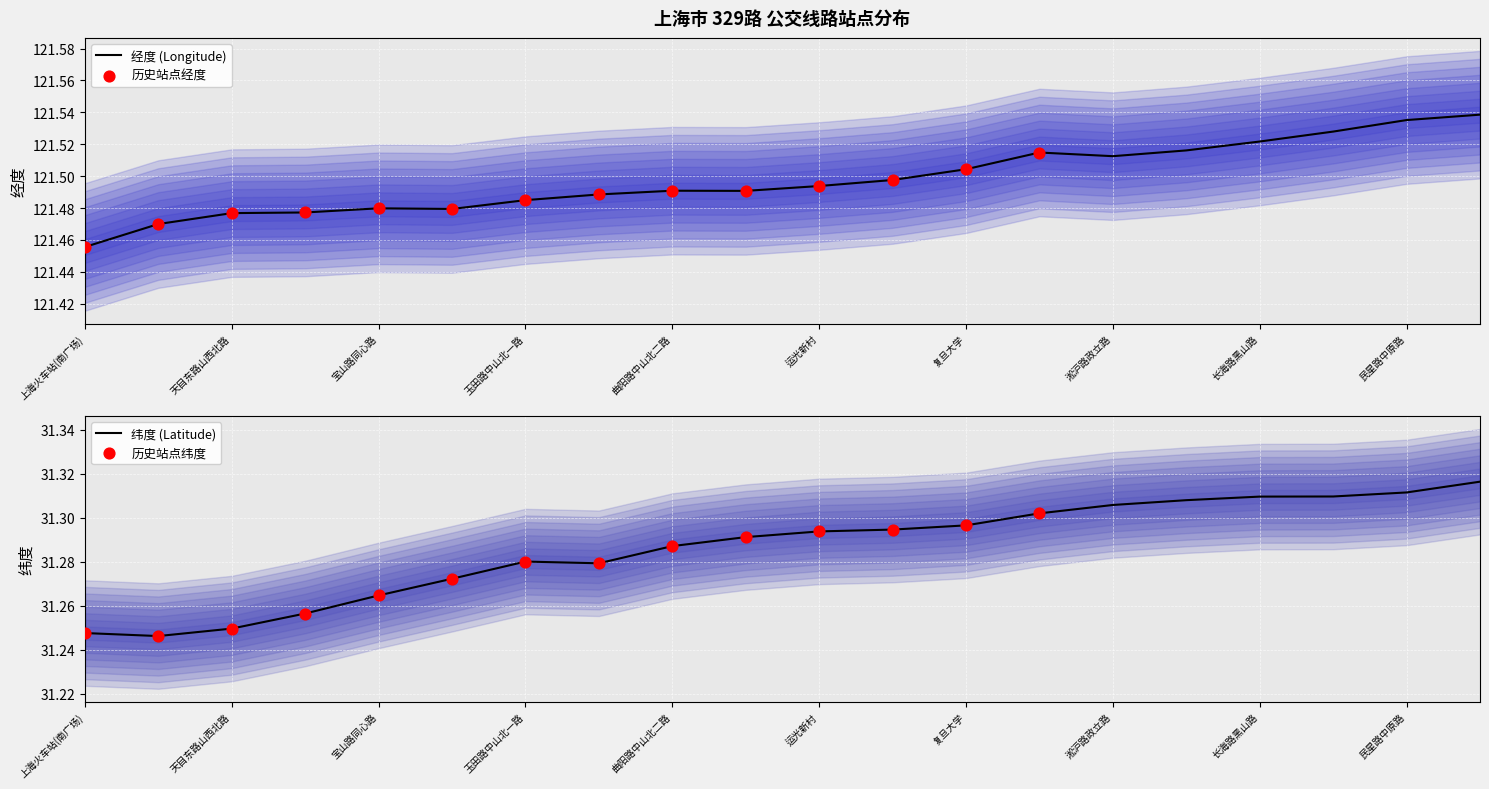

What is the total value across all series at 邯郸路松花江路?

152.8